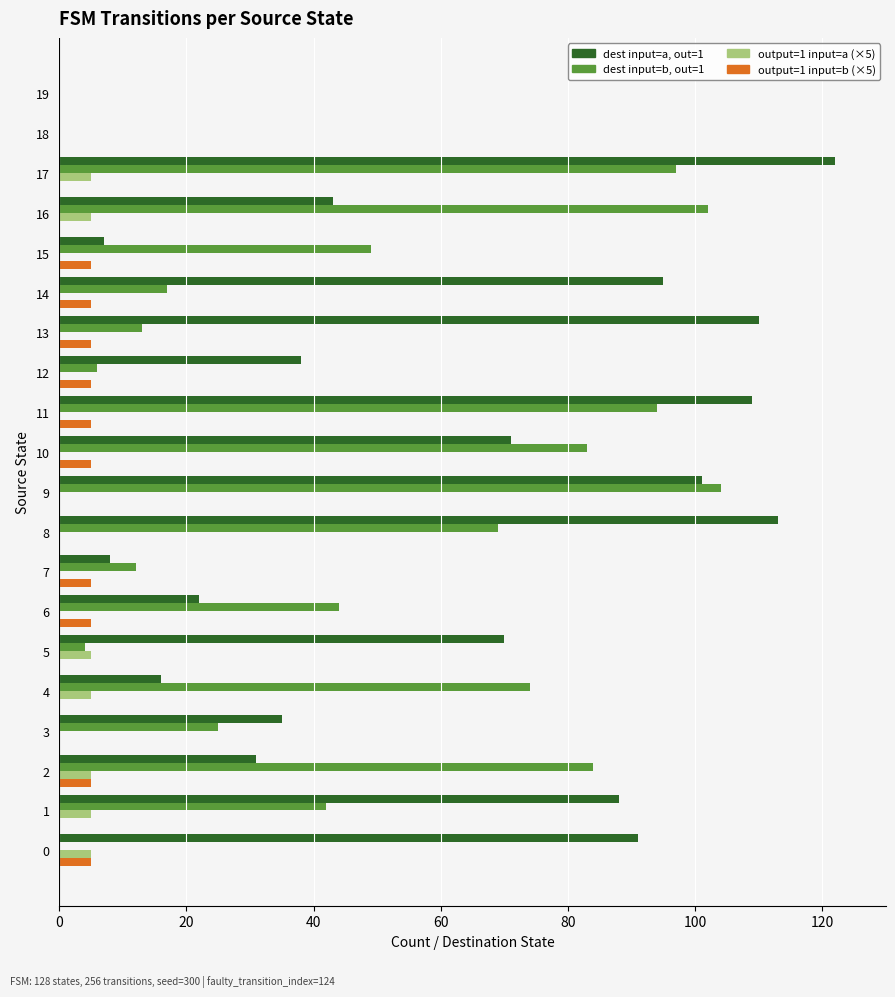

Which series has the largest range (max minus min)?

dest input=a, out=1